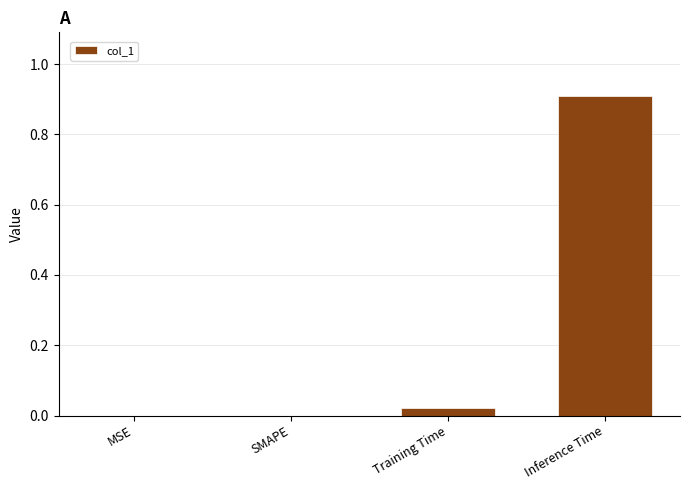

Which category has the highest value across all series?

Inference Time